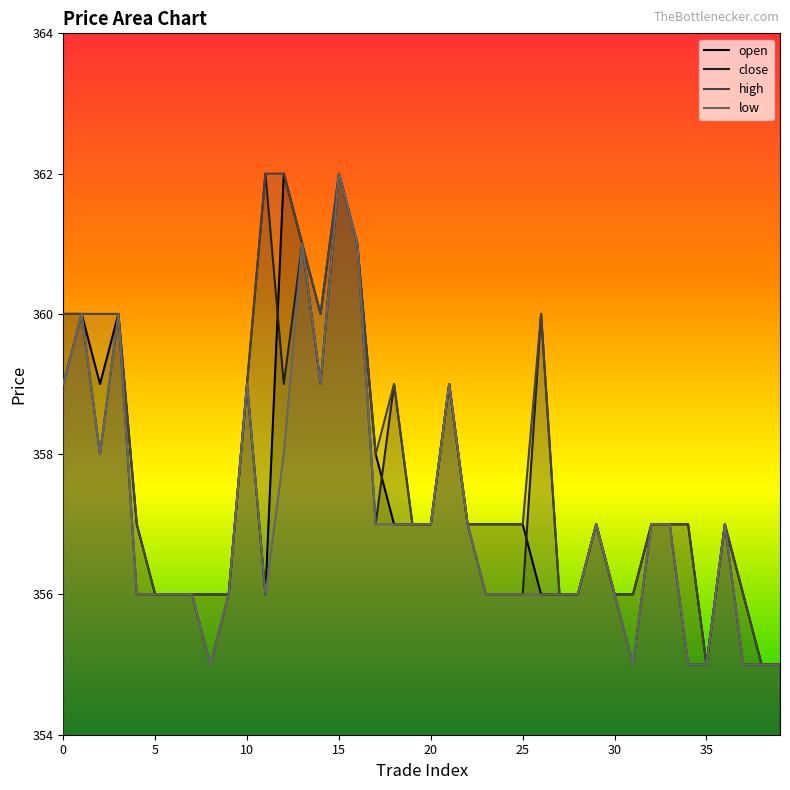

The value of low at 24 is 240. True or false?

False